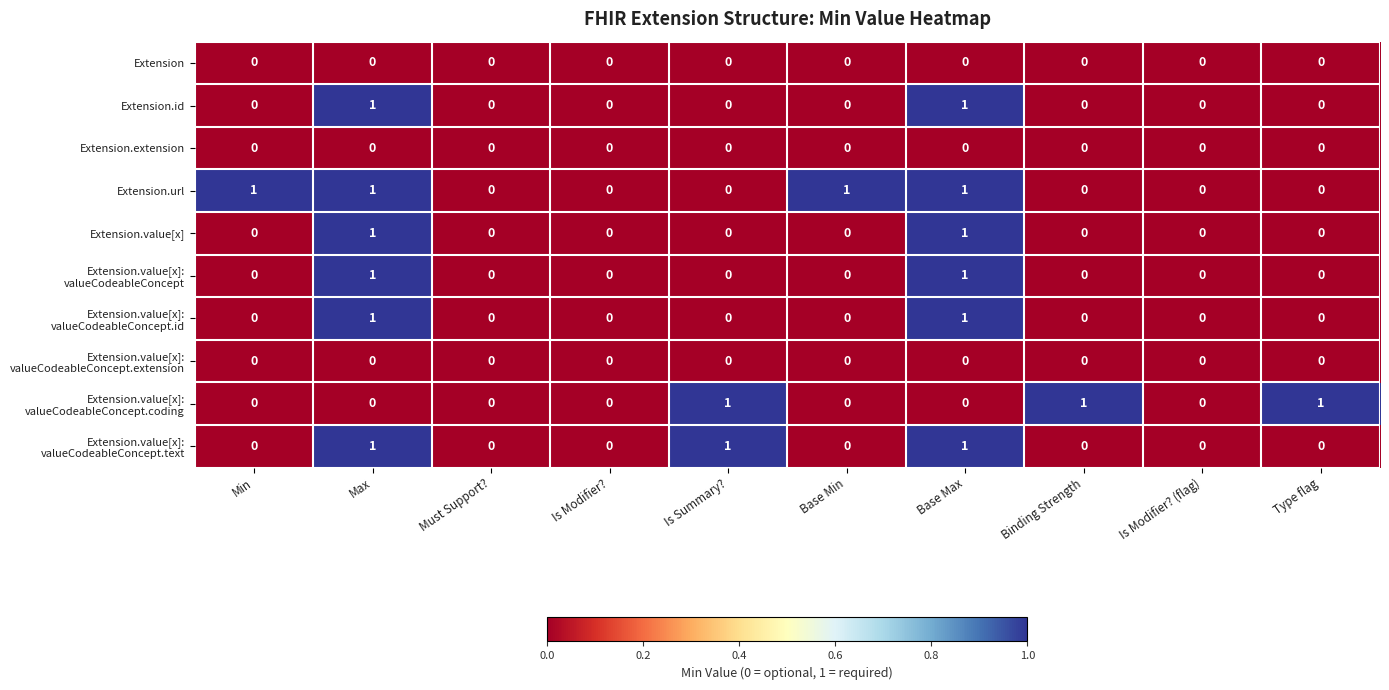

Which series has the largest total across all categories?

Extension.url